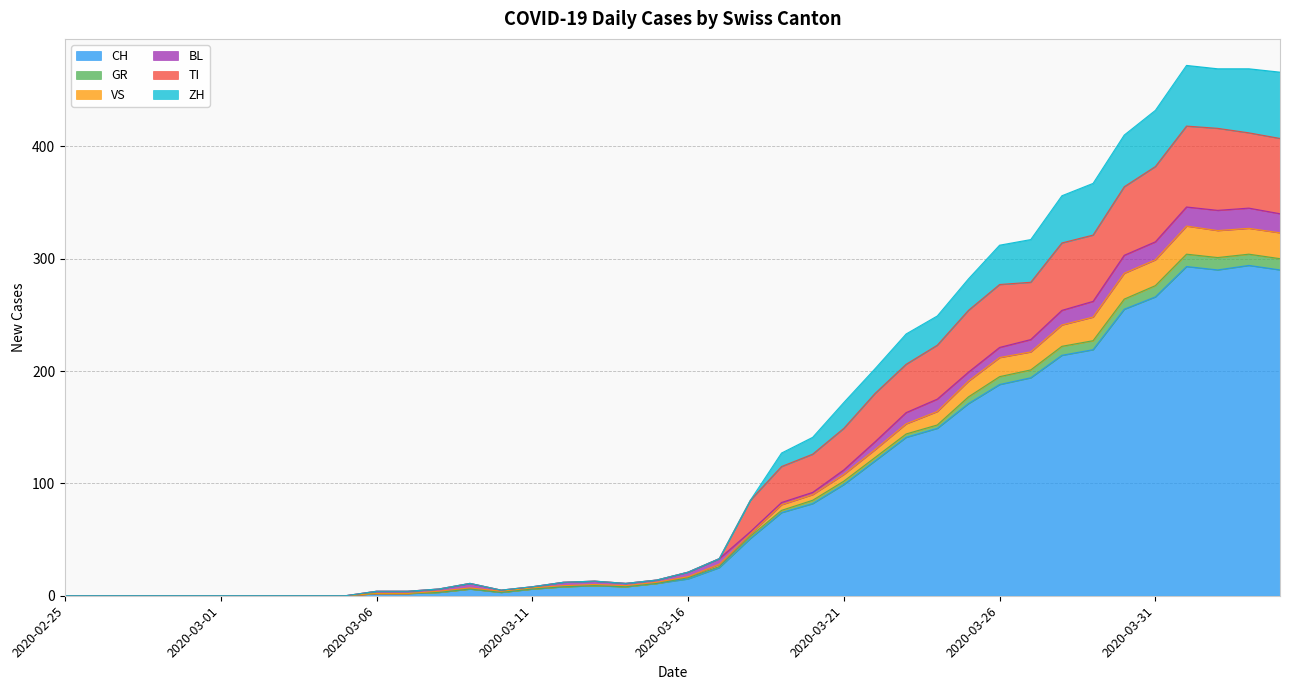

What are all the series names shown in the legend?

CH, GR, VS, BL, TI, ZH